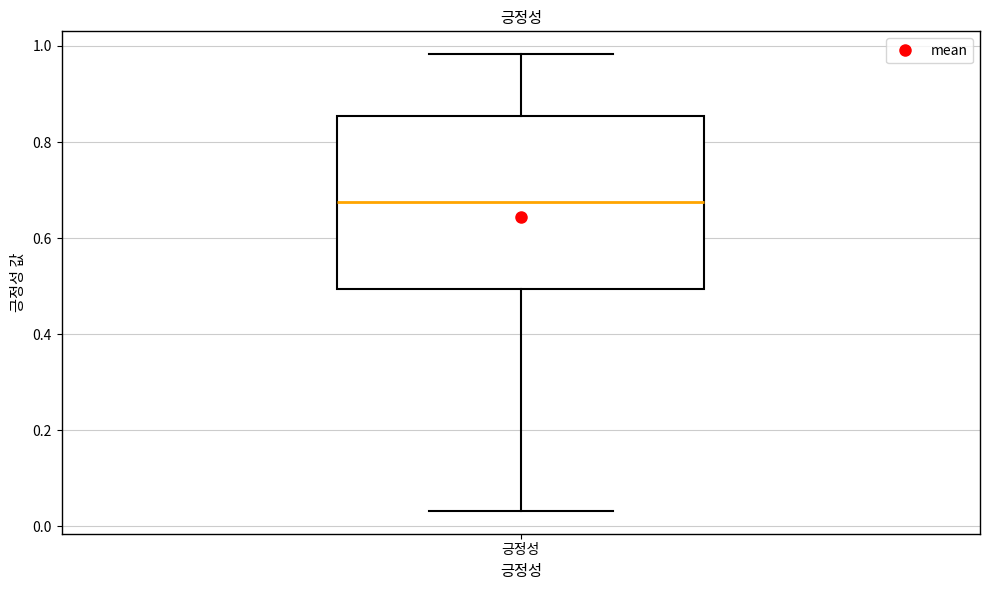

Read this box plot against the y-axis: the position of the median line, the range covered by the box, and the ends of both whiskers. The values are not printed on the chart, so give them approximately, as read against the axis.

median 0.68, box 0.50 to 0.86, whiskers 0.04 to 0.98